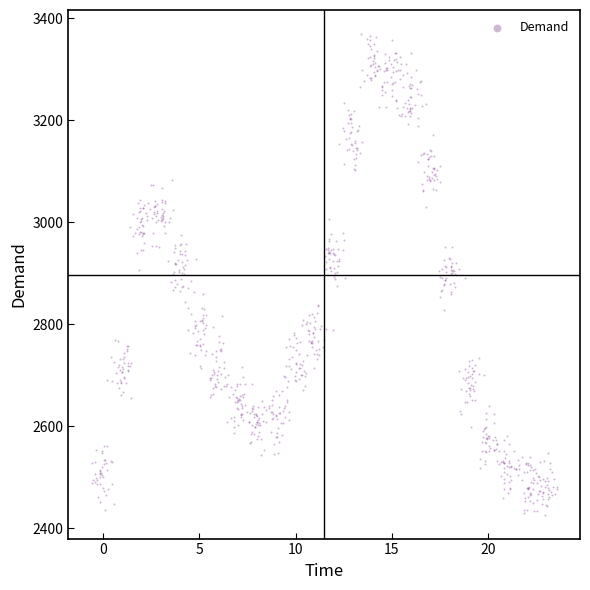

What is the range of Y values (max minus min)?

942.6